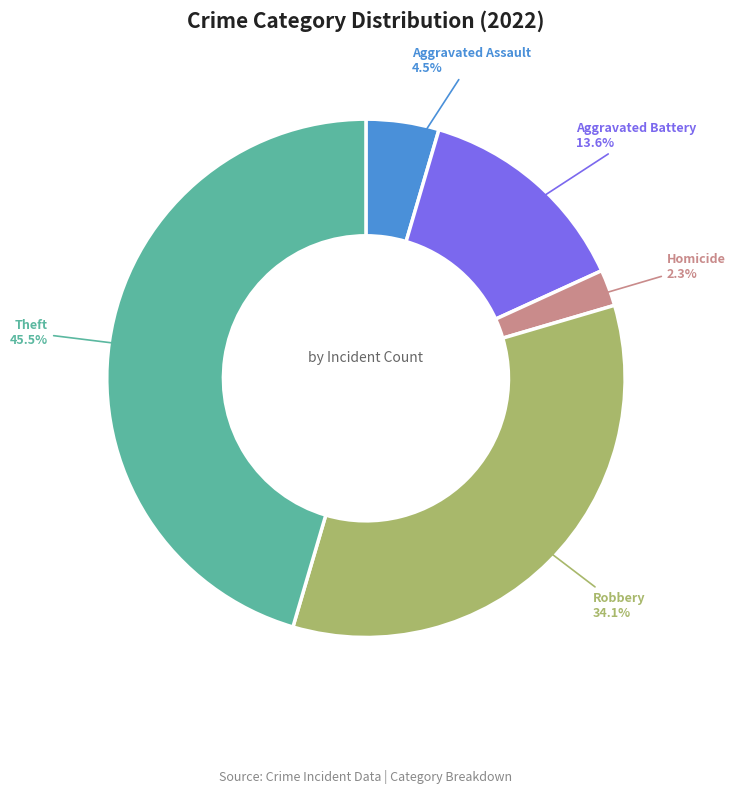

Which category has the biggest portion of the pie?

Theft